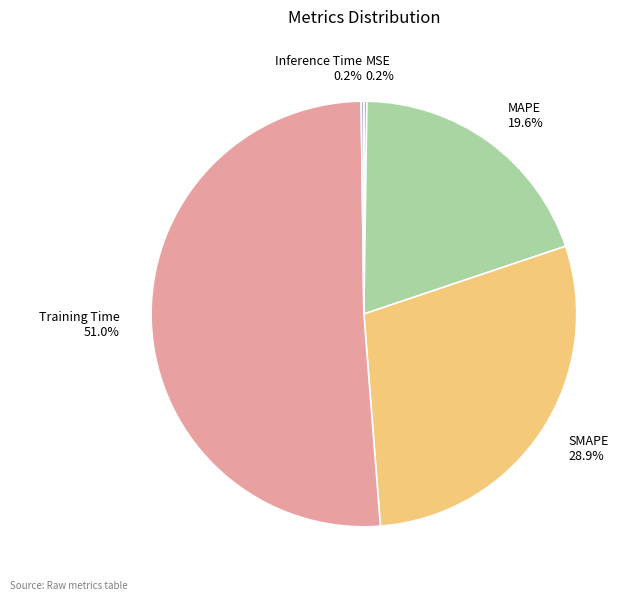

What is the largest slice in the pie chart?

Training Time